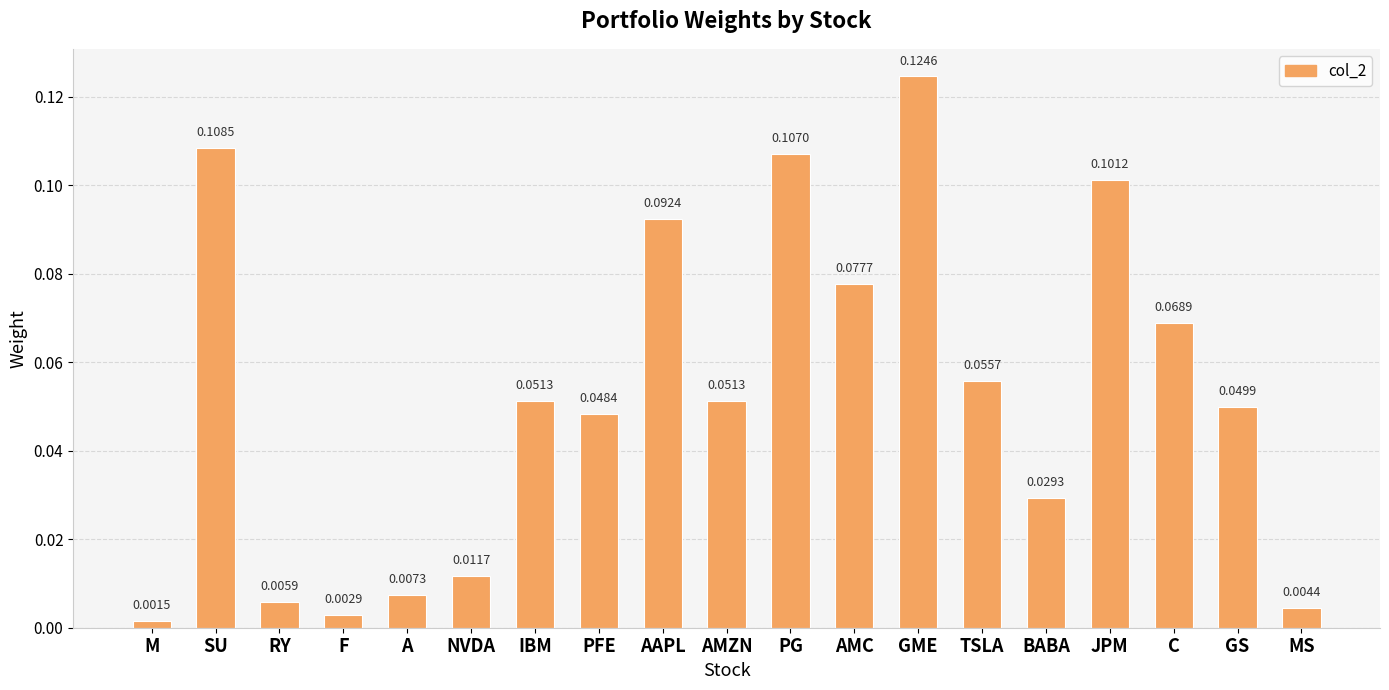

Where is the data nearest to the value 0?

M